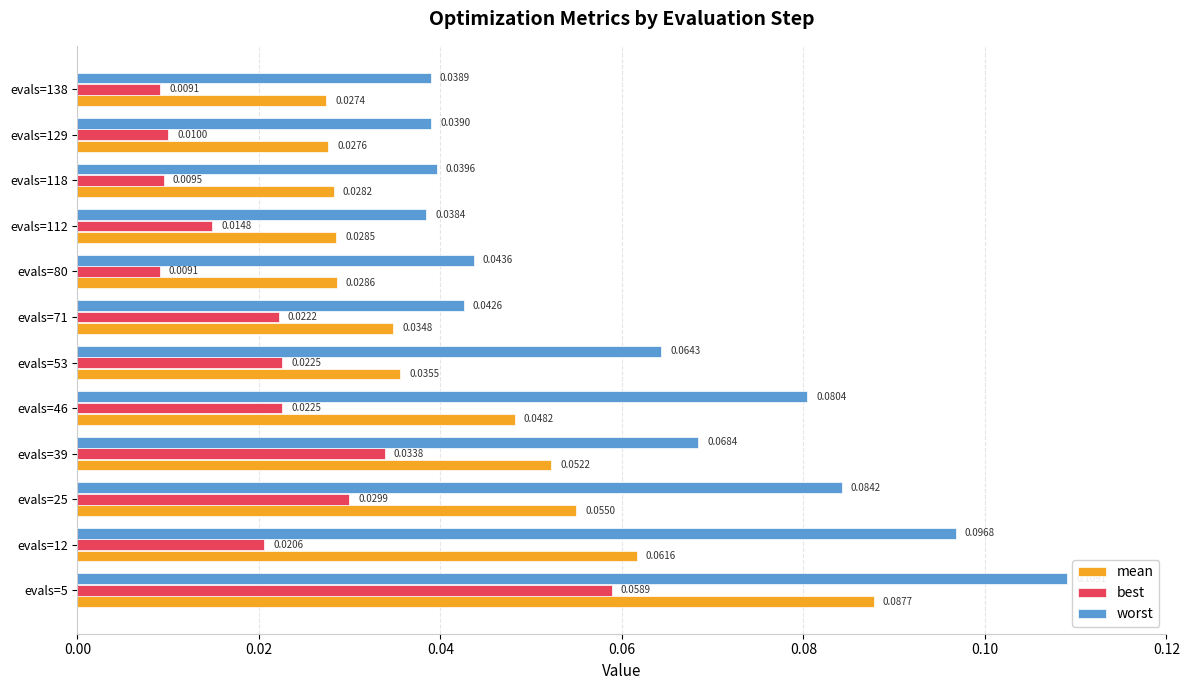

Rank the series by their maximum value, from lowest to highest.

best, mean, worst